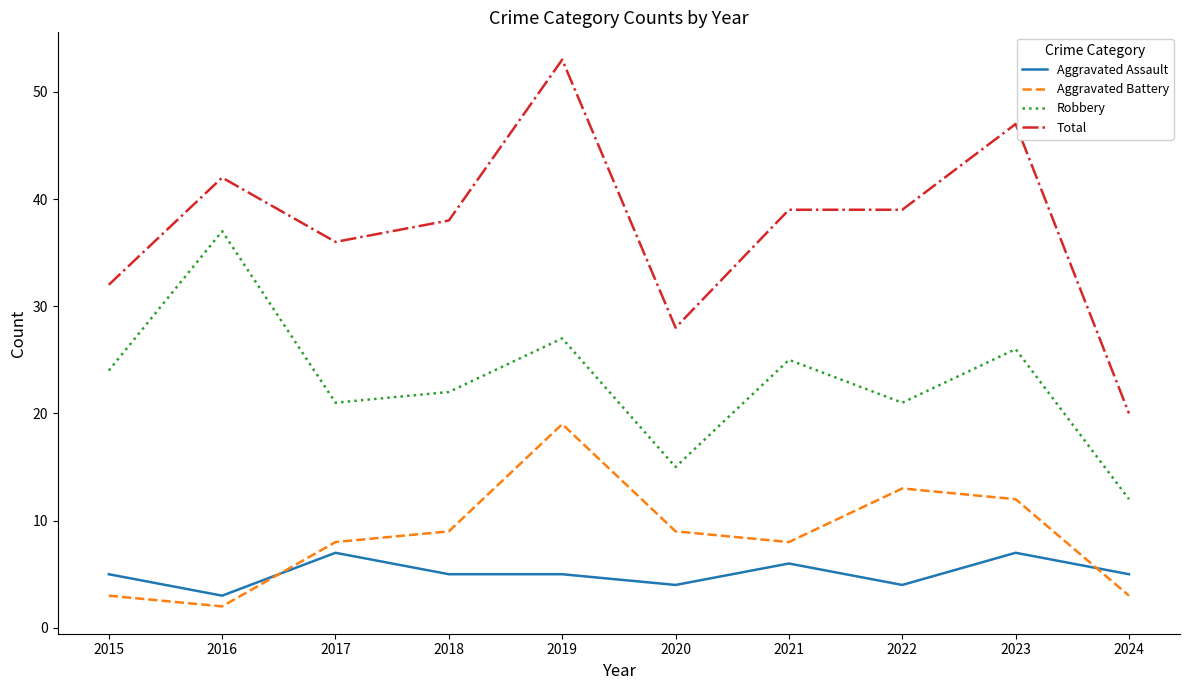

Which series changed the most between 2017 and 2024?

Total